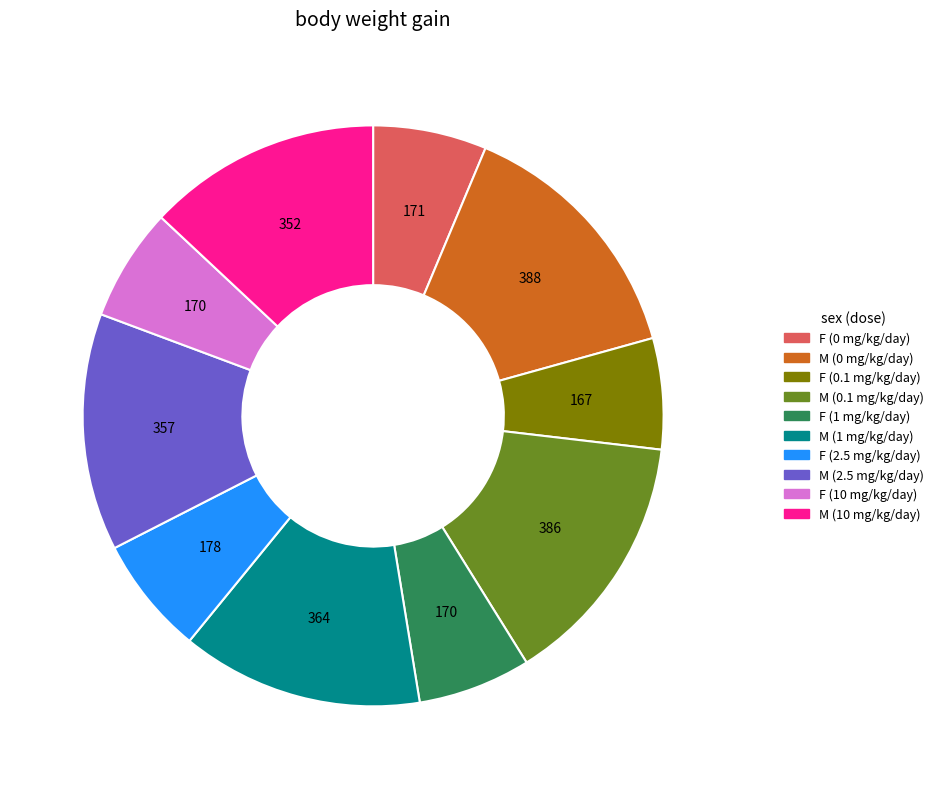

True or false: F (0.1 mg/kg/day) accounts for 1% of the total.

False